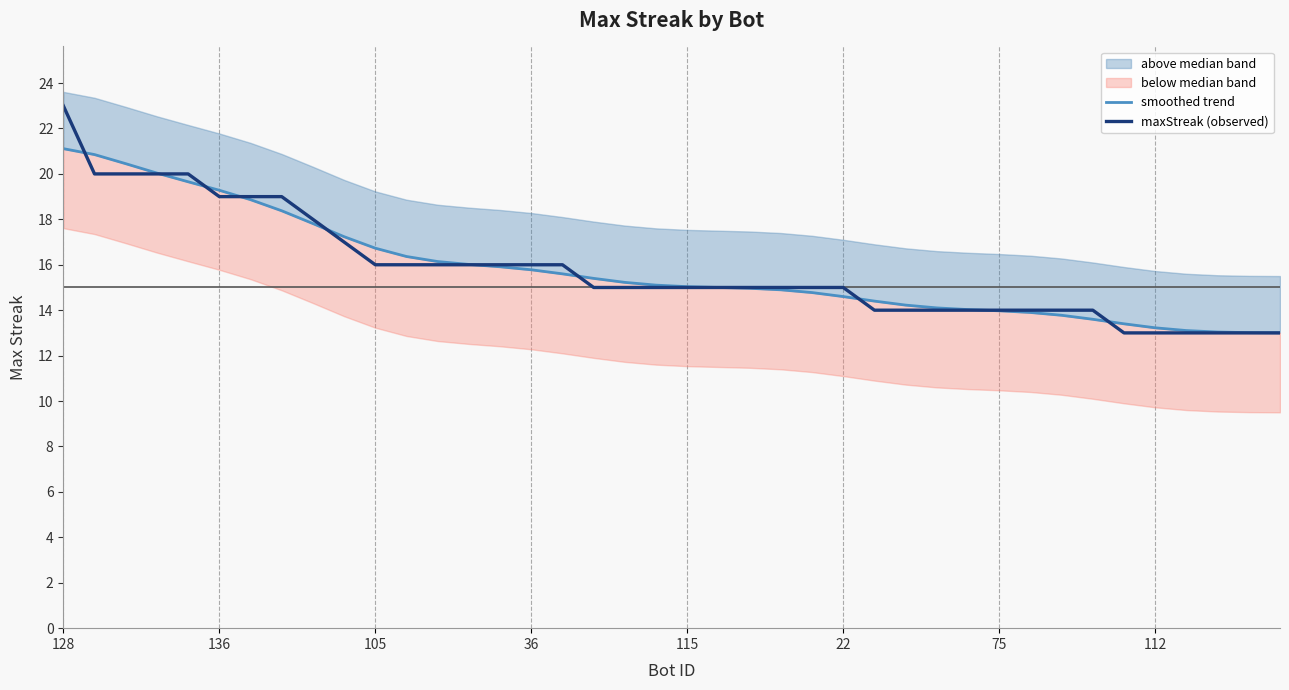

Which series ends up on top after the final intersection of maxStreak (observed) and smoothed trend?

smoothed trend